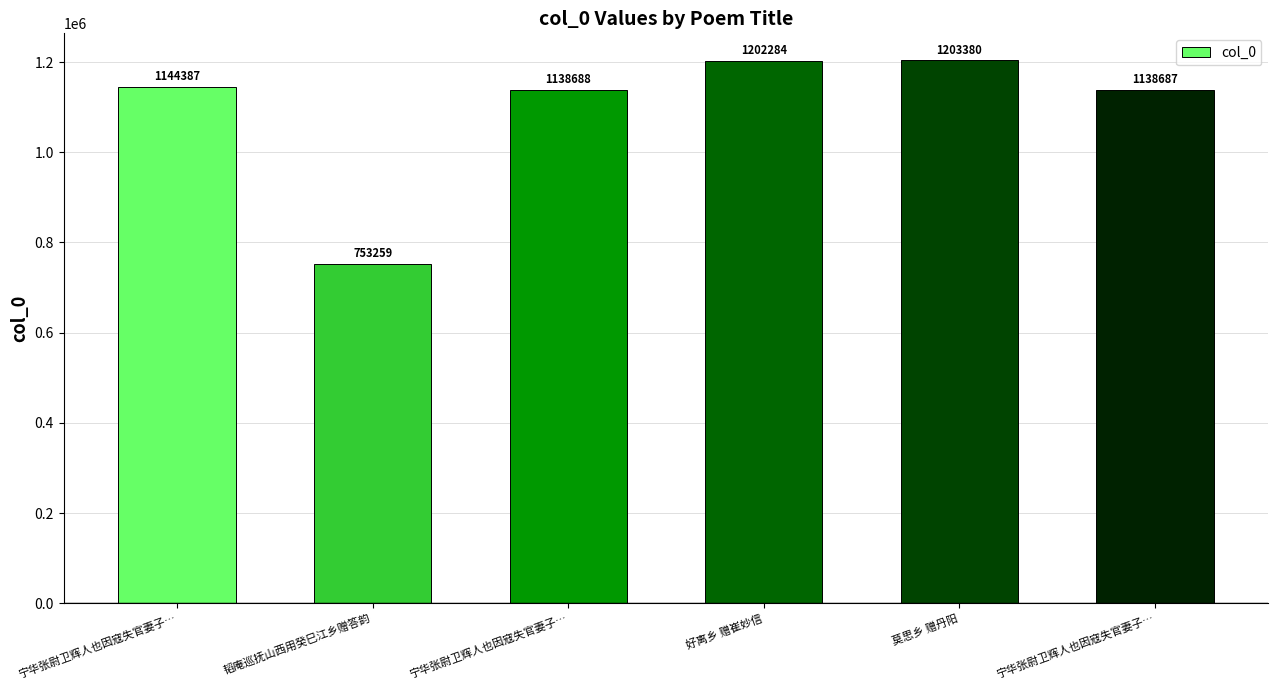

What is the change in value from 宁华张尉卫辉人也因寇失官妻子… to 宁华张尉卫辉人也因寇失官妻子…?

-5700